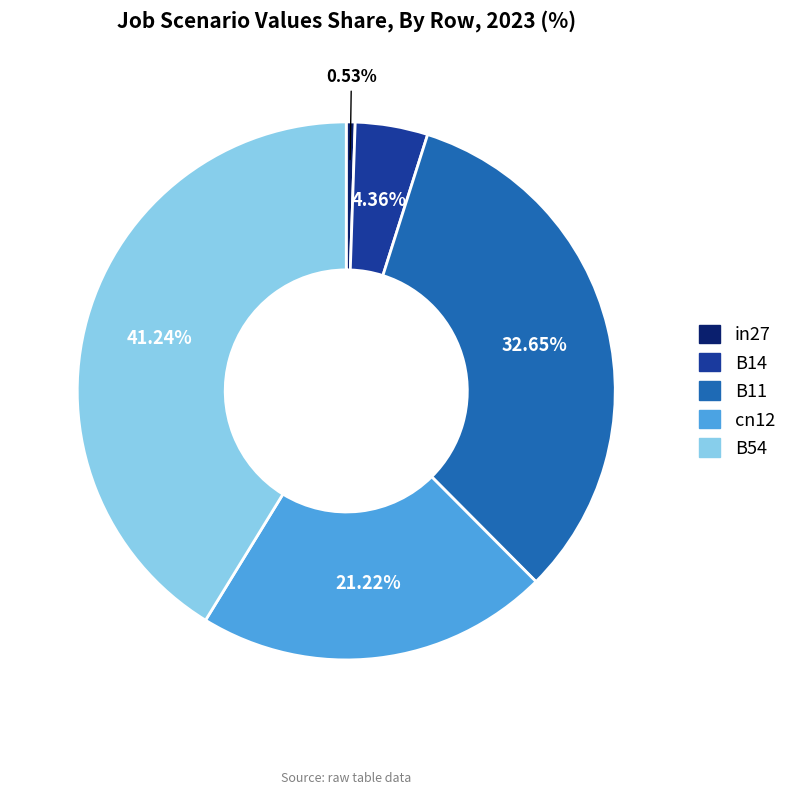

What is the smallest slice in the pie chart?

in27